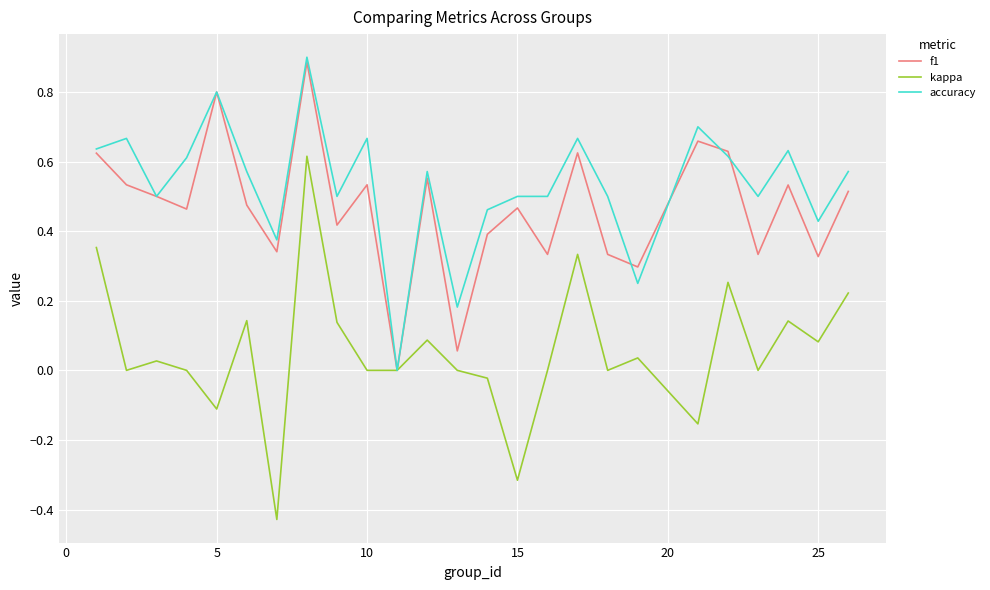

Which series has the widest spread of values?

kappa